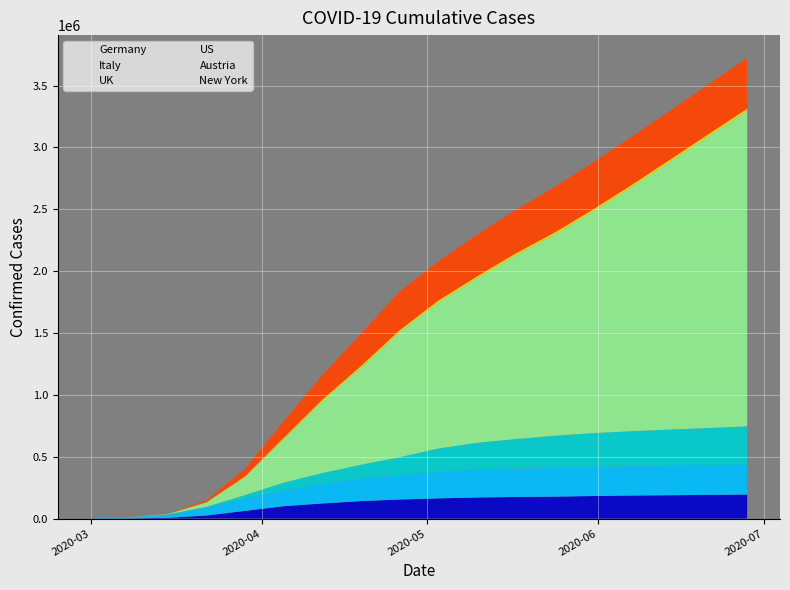

The Germany series shows 210056 at 2020-04-19. True or false?

False